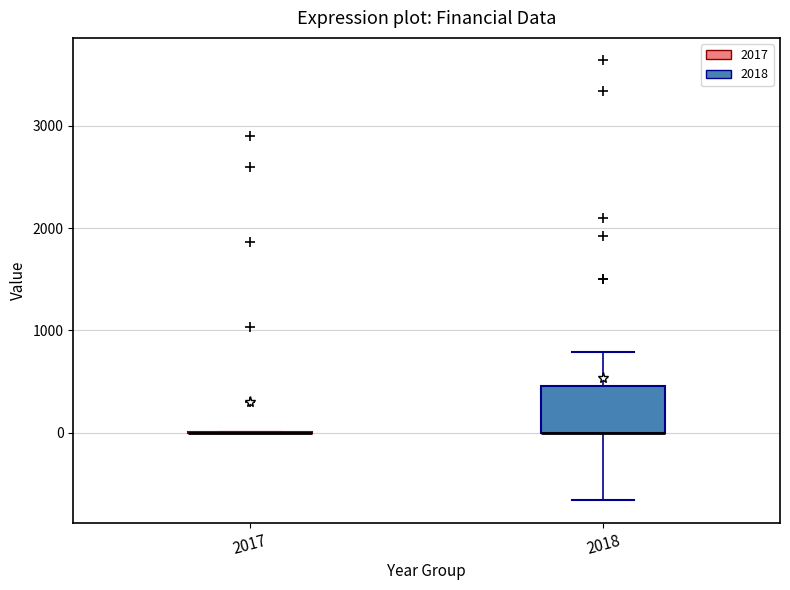

Reading left to right, transcribe this box plot: for each box, give where its median line is, the range the box spans, and where its two whiskers end, as read against the y-axis. The values are not printed on the chart, so give them approximately, as read against the axis.

2017: box collapsed to a line at 0, whiskers 0 to 0
2018: median 0 (drawn on the box's lower edge), box 0 to 500, whiskers -700 to 800